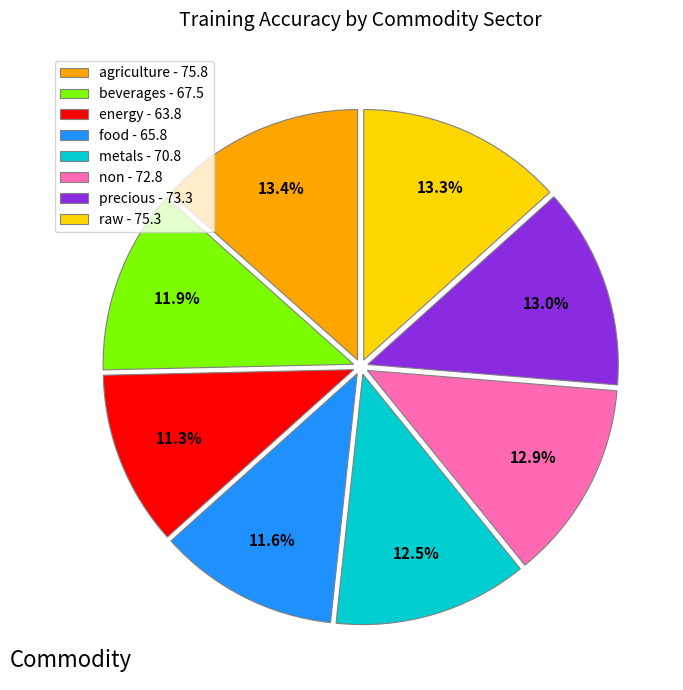

To the nearest percent, what is the combined percentage of agriculture and beverages?

25%